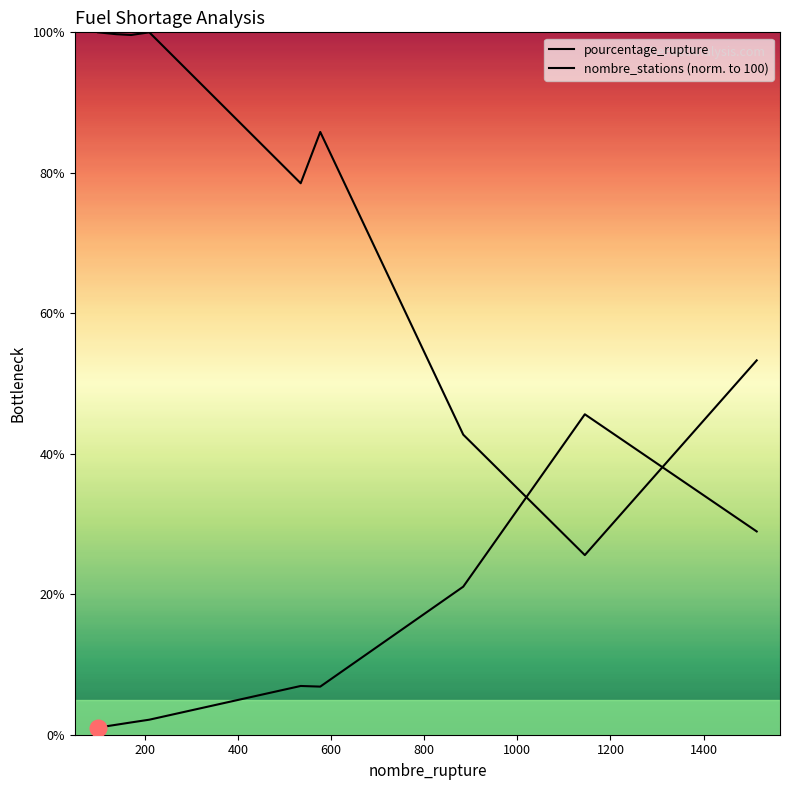

What is the smallest value displayed?

1.0